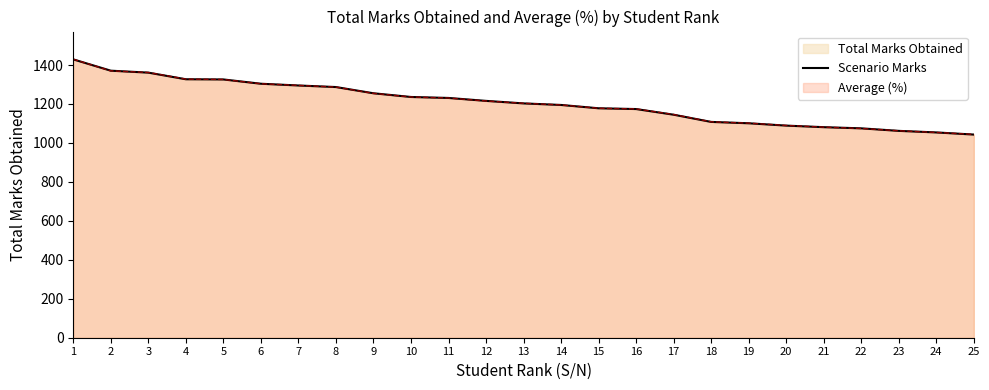

Reading left to right, transcribe all the data shown in this chart.

1=1429	2=1371	3=1361	4=1327	5=1326	6=1304	7=1295	8=1287	9=1255	10=1236	11=1231	12=1216	13=1203	14=1195	15=1178	16=1174	17=1145	18=1108	19=1101	20=1089	21=1081	22=1075	23=1062	24=1054	25=1043